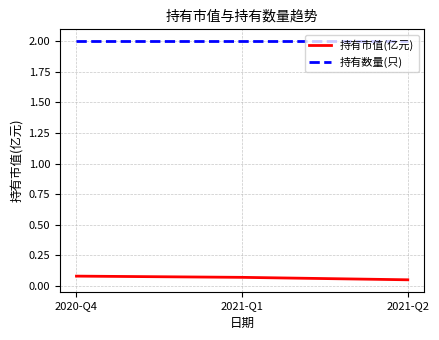

What is the highest value of the 持有数量(只) series?

2.0